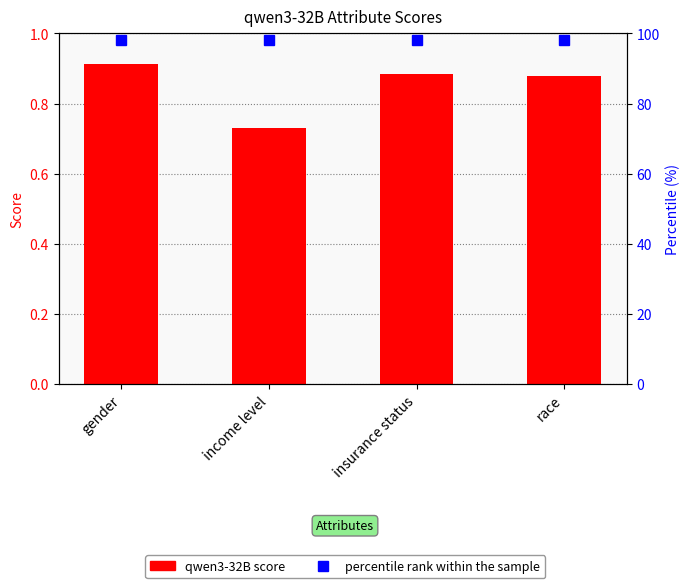

Are the bars horizontal?

No